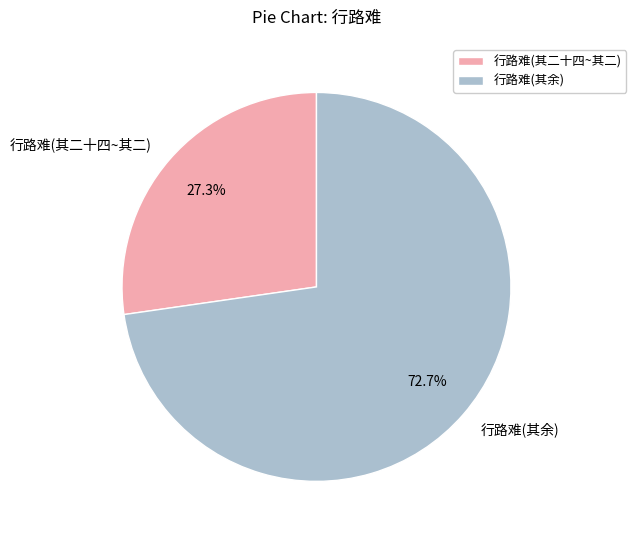

Which category has the biggest portion of the pie?

行路难(其余)